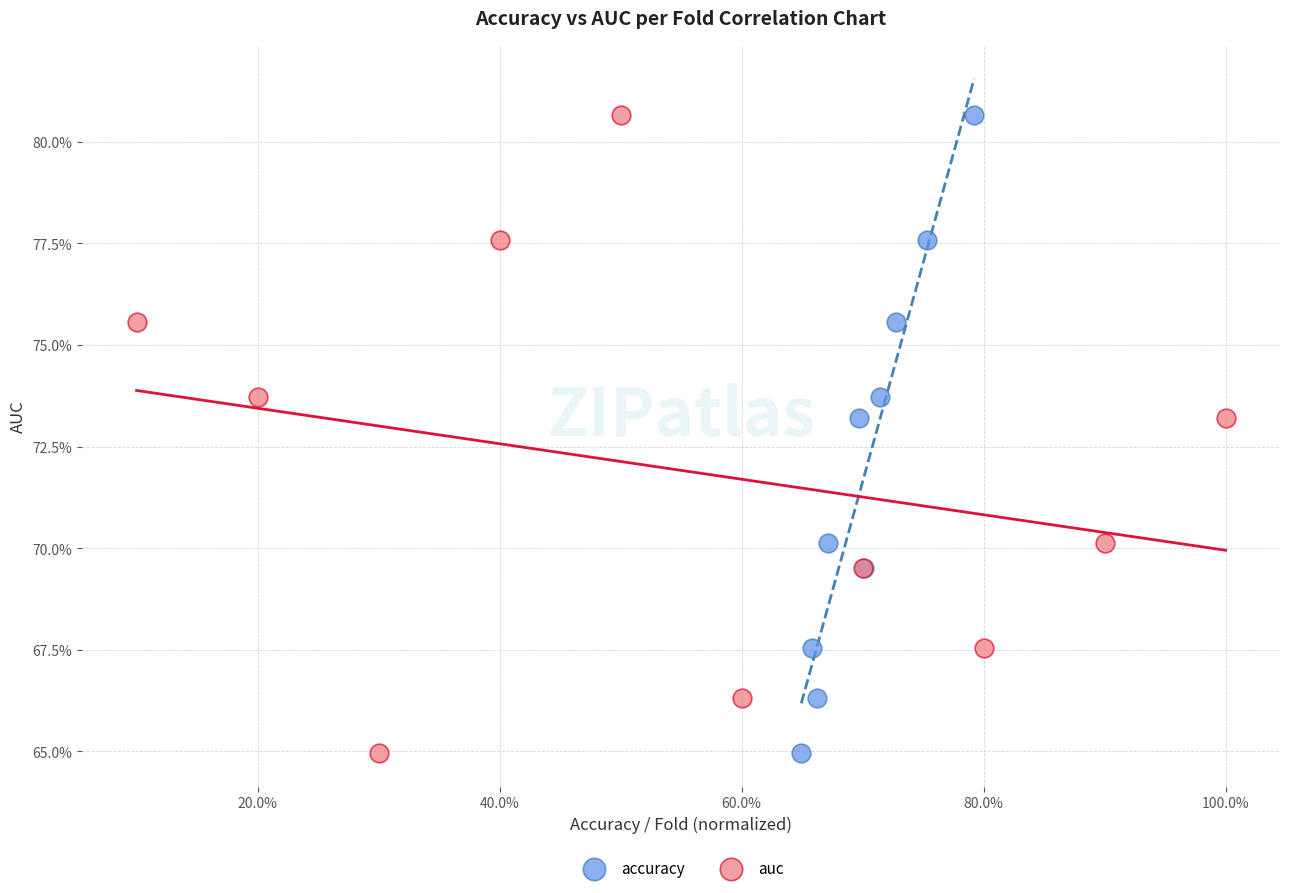

What are all the series names shown in the legend?

accuracy, auc